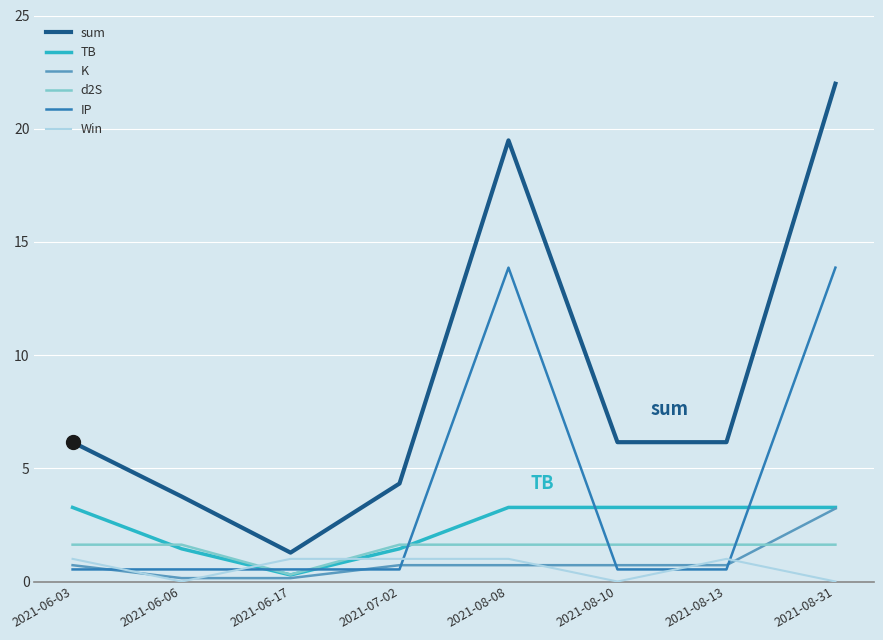

What is the sum of the IP values at 2021-08-08 and 2021-08-13?

14.4